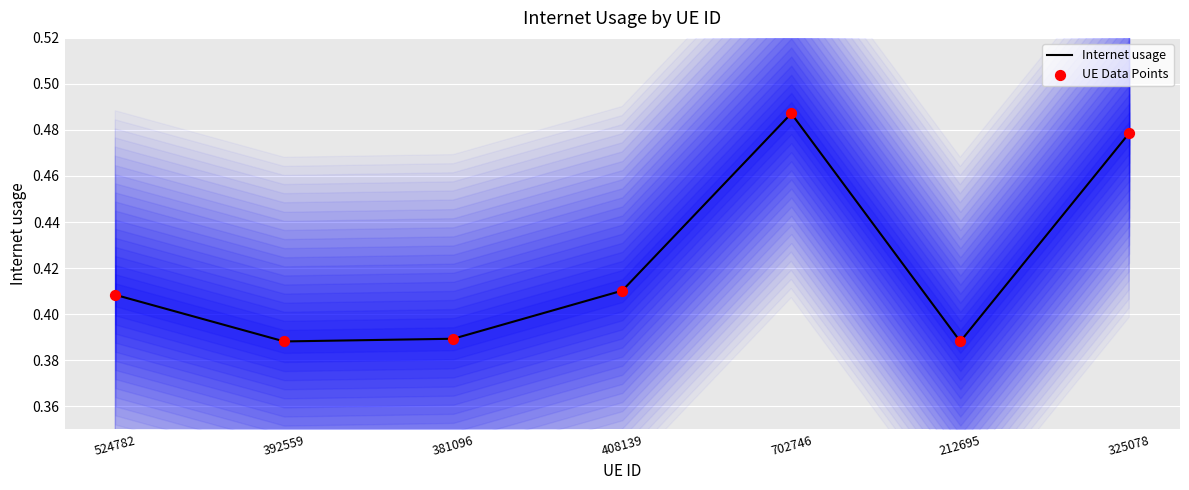

Which series reaches the minimum Y coordinate?

Internet usage